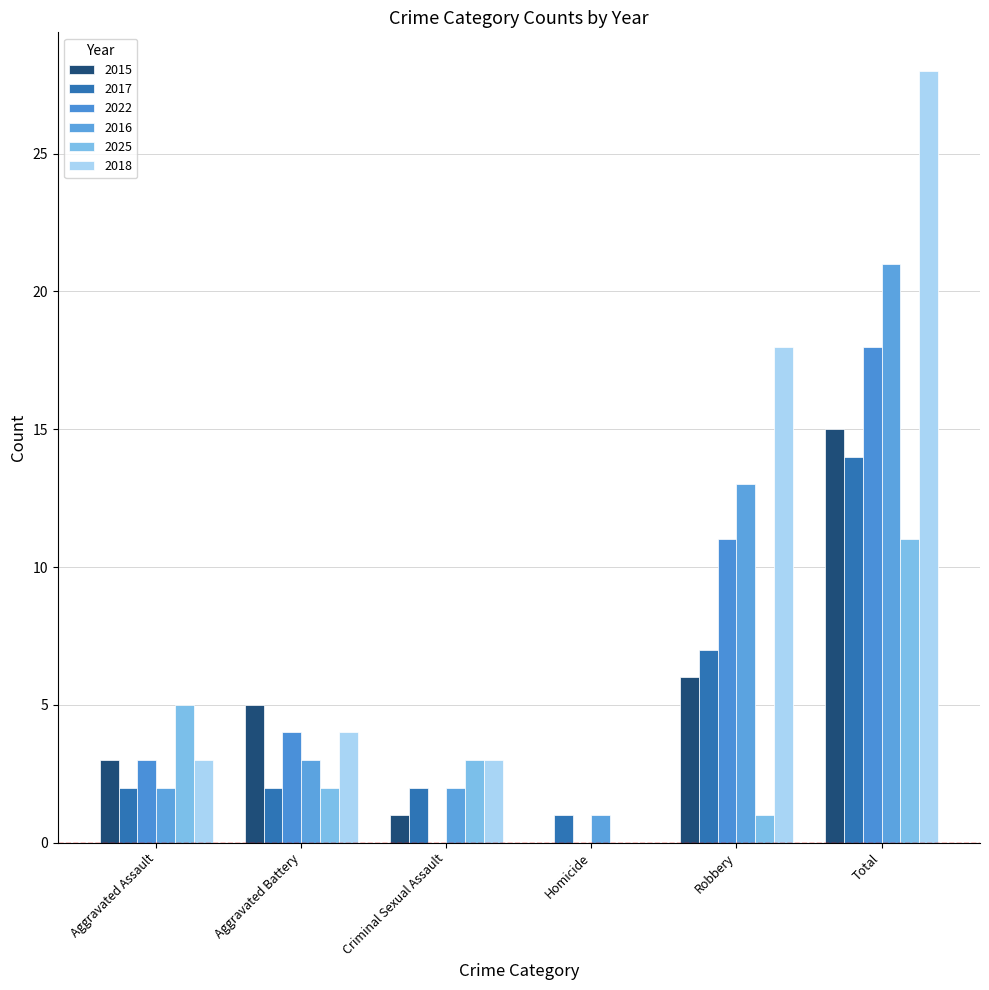

The 2018 series shows 12 at Total. True or false?

False